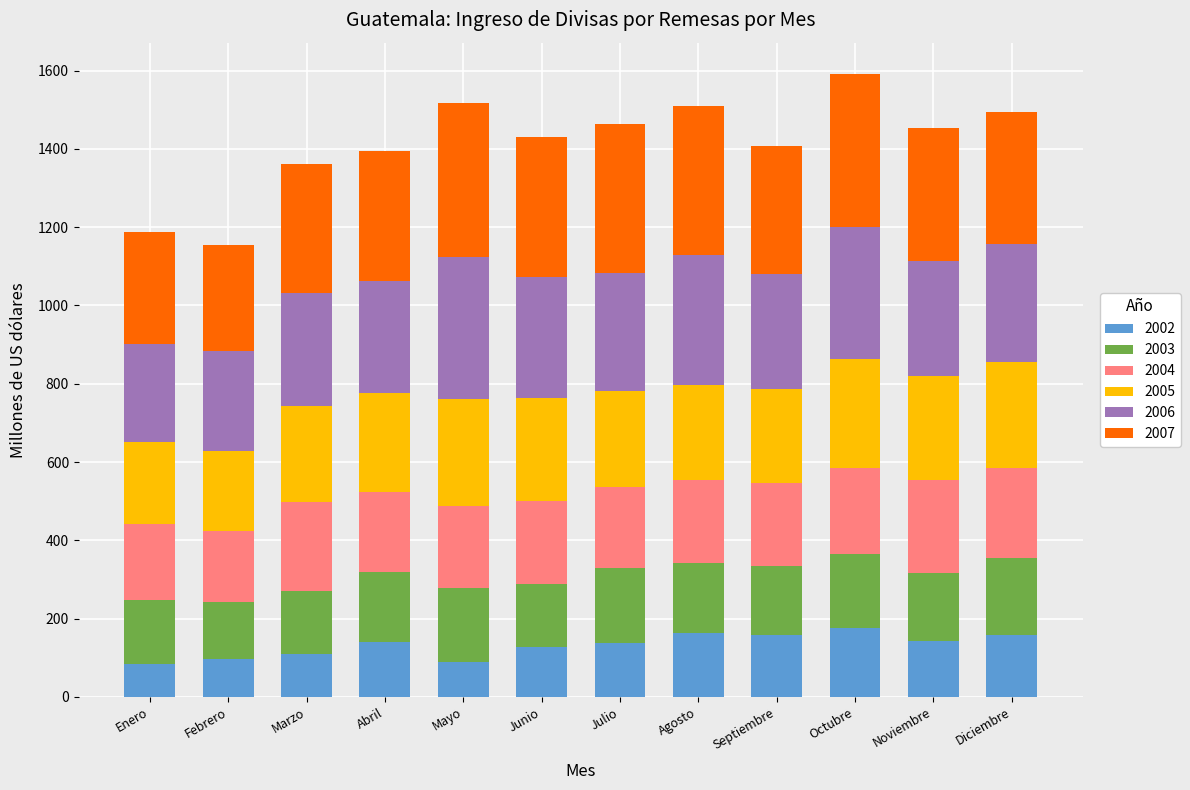

What is the total value across all series at Agosto?

1510.3